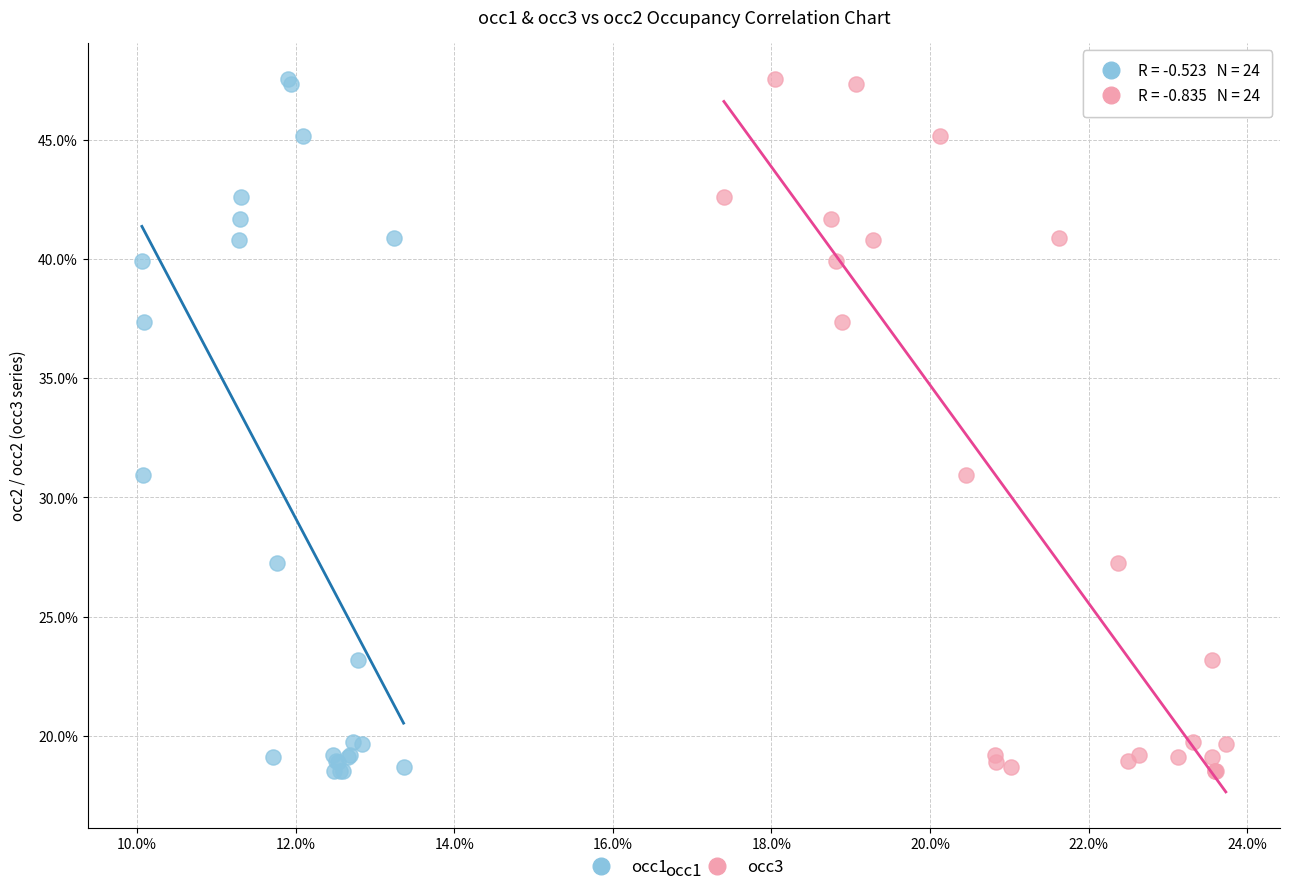

What are all the series names shown in the legend?

occ1, occ3